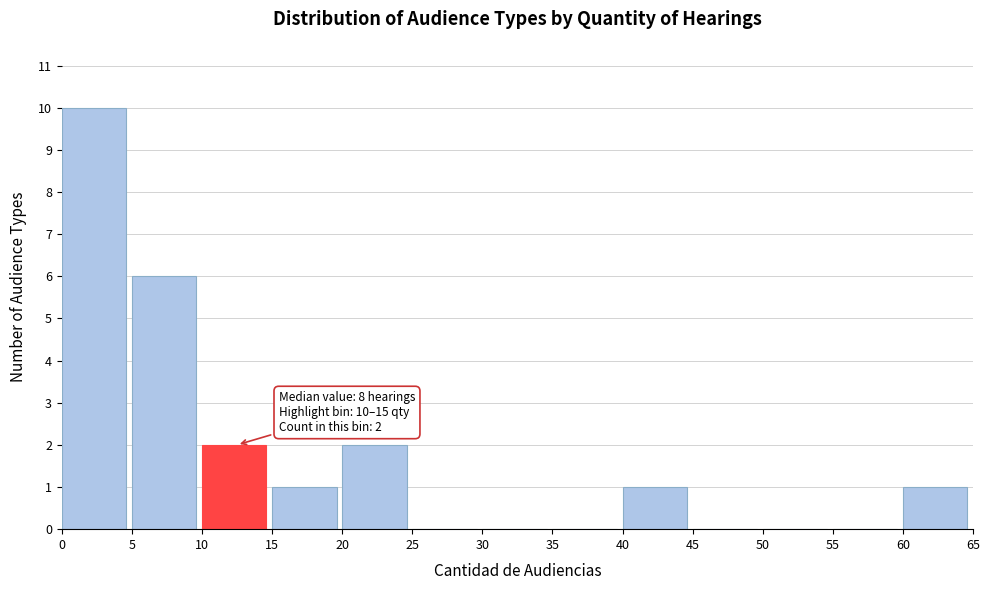

Over which range of the x-axis is the bar tallest?

0 to 5